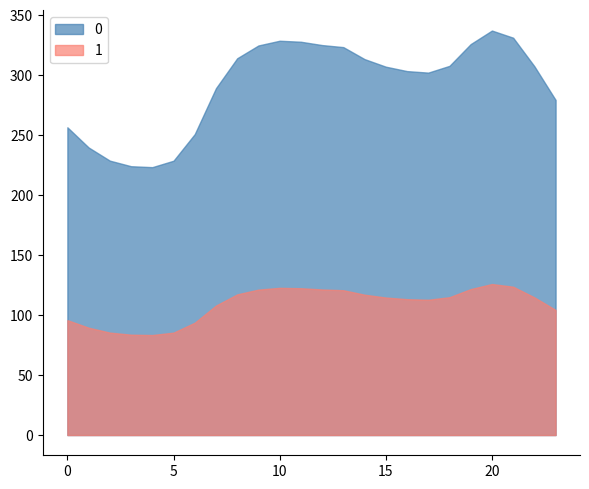

Reading right to left, list all the values displayed in this chart.

0: 279.3	307.4	331.2	337.2	325.9	307.7	302.1	303.4	307.1	313.4	323.3	325.1	327.8	328.7	324.7	314.1	289.1	250.9	228.7	223.3	224.1	228.7	239.7	256.5
1: 104.3	114.8	123.6	125.9	121.7	114.9	112.8	113.3	114.6	117.0	120.7	121.4	122.4	122.7	121.2	117.3	107.9	93.7	85.4	83.4	83.7	85.4	89.5	95.8